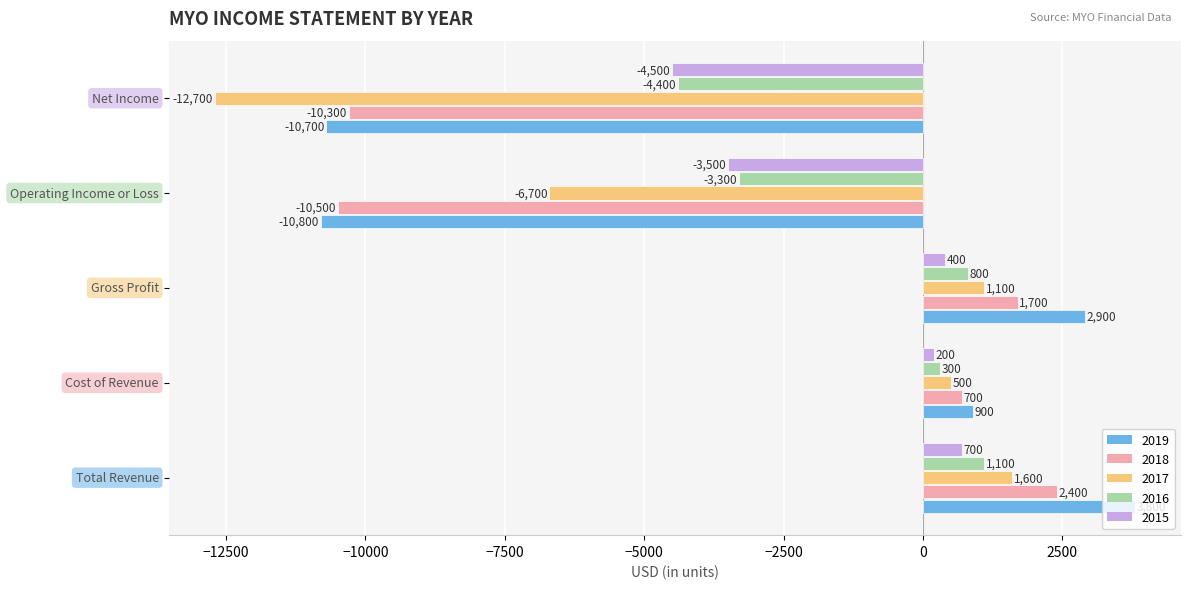

Which series has the widest spread of values?

2019